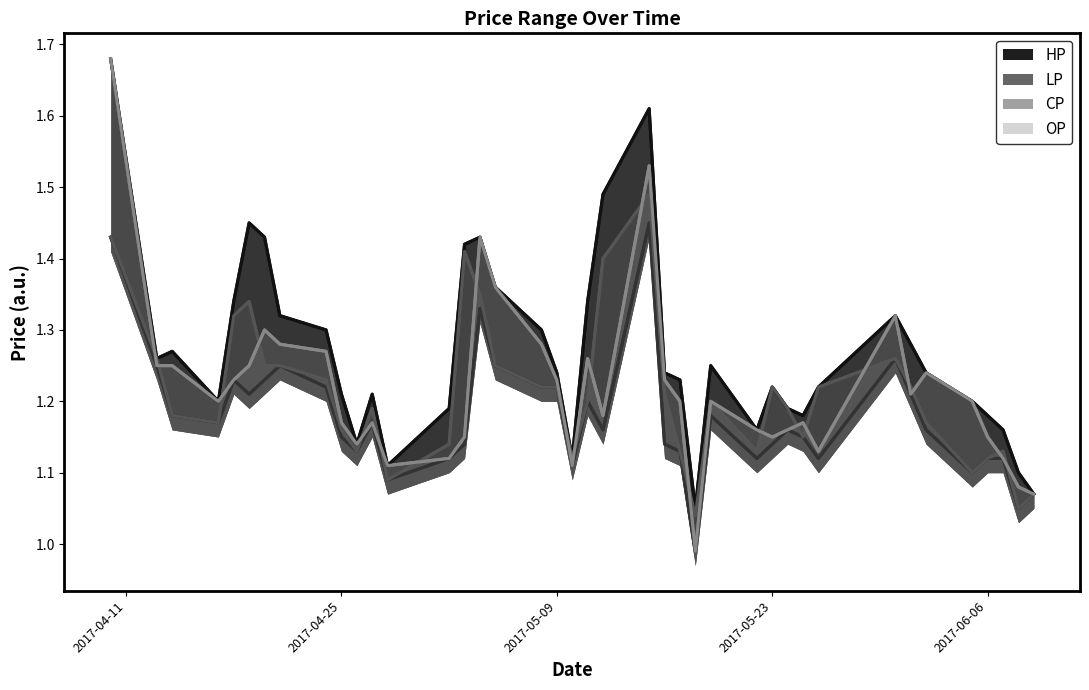

True or false: CP and HP cross at least once.

False